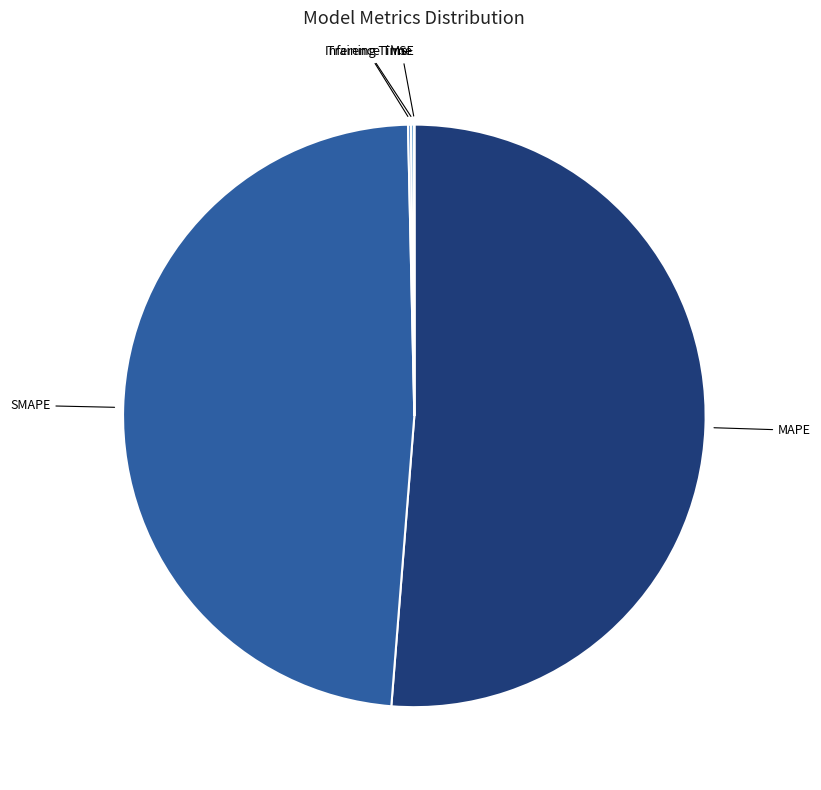

Which category has the biggest portion of the pie?

MAPE